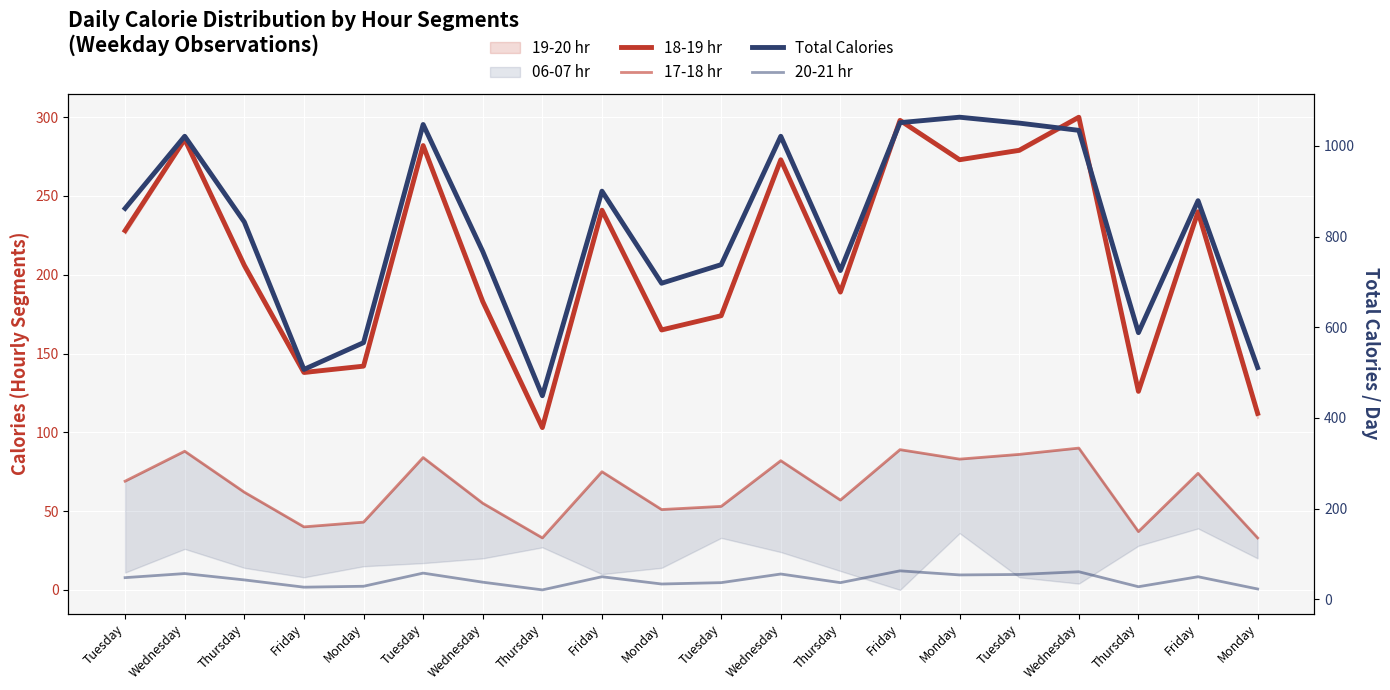

The 17-18 hr series shows 88 at Wednesday. True or false?

True